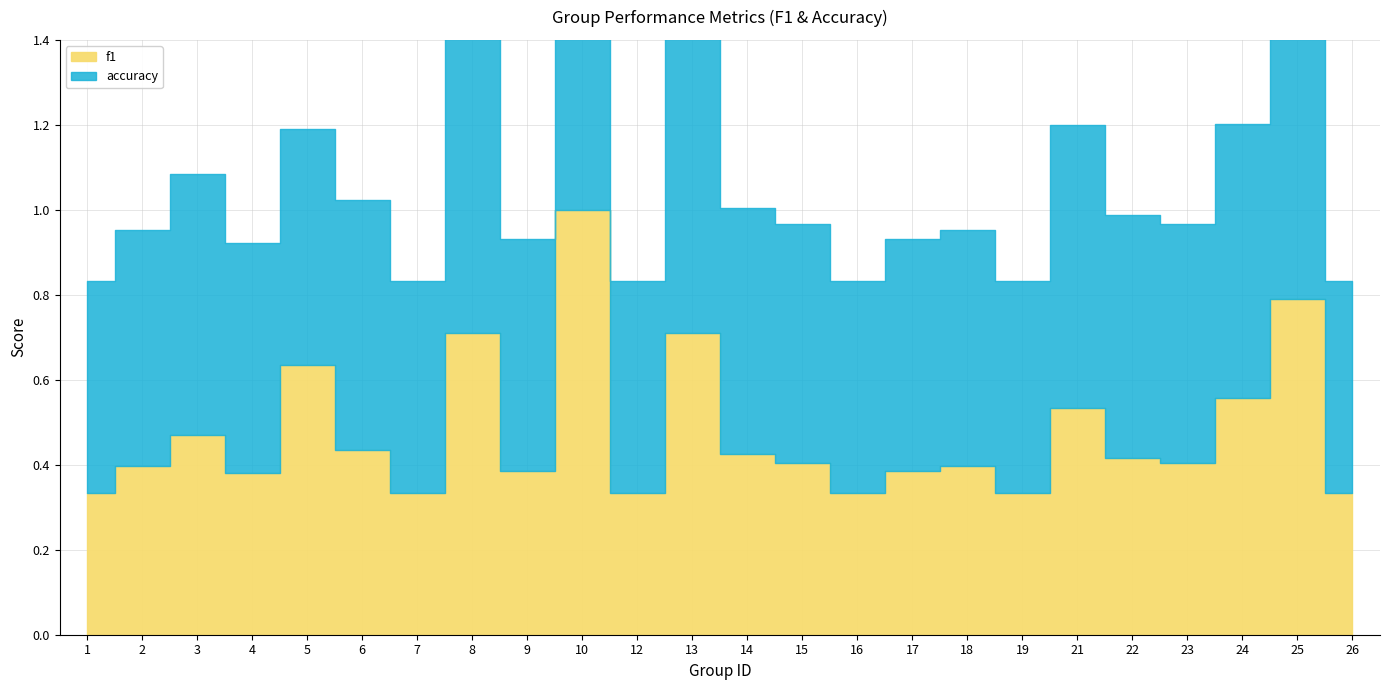

How many interior local peaks does the accuracy series have?

8